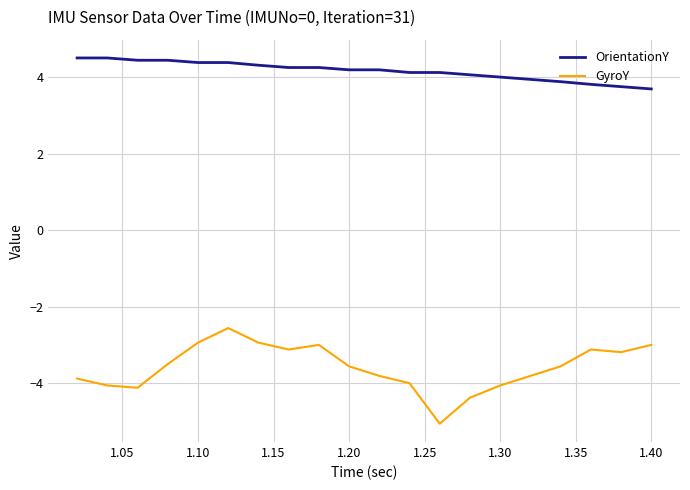

Which series has the largest total across all categories?

OrientationY